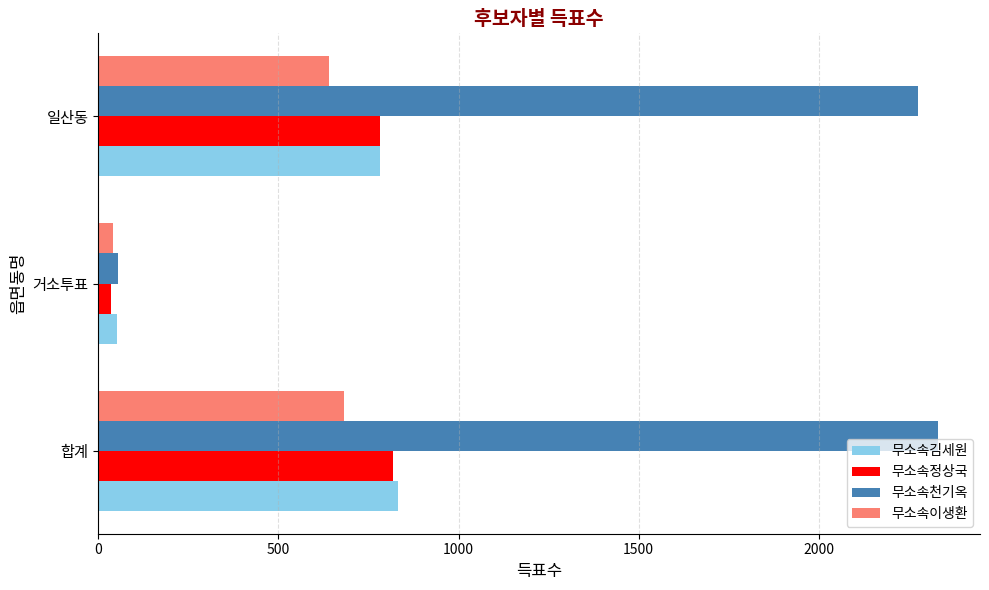

The 무소속김세원 series shows 833 at 합계. True or false?

True